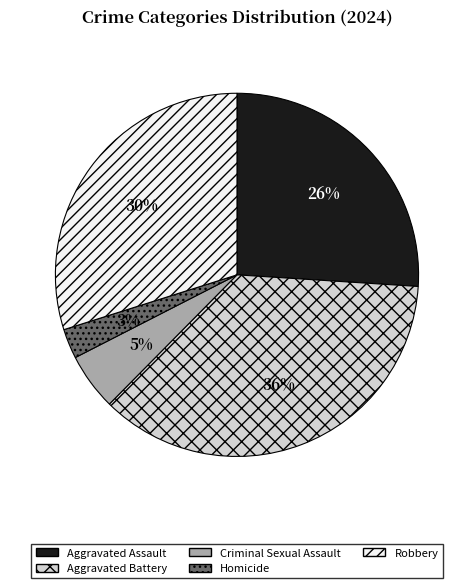

Combined, do Aggravated Assault and Homicide account for over 50%?

No